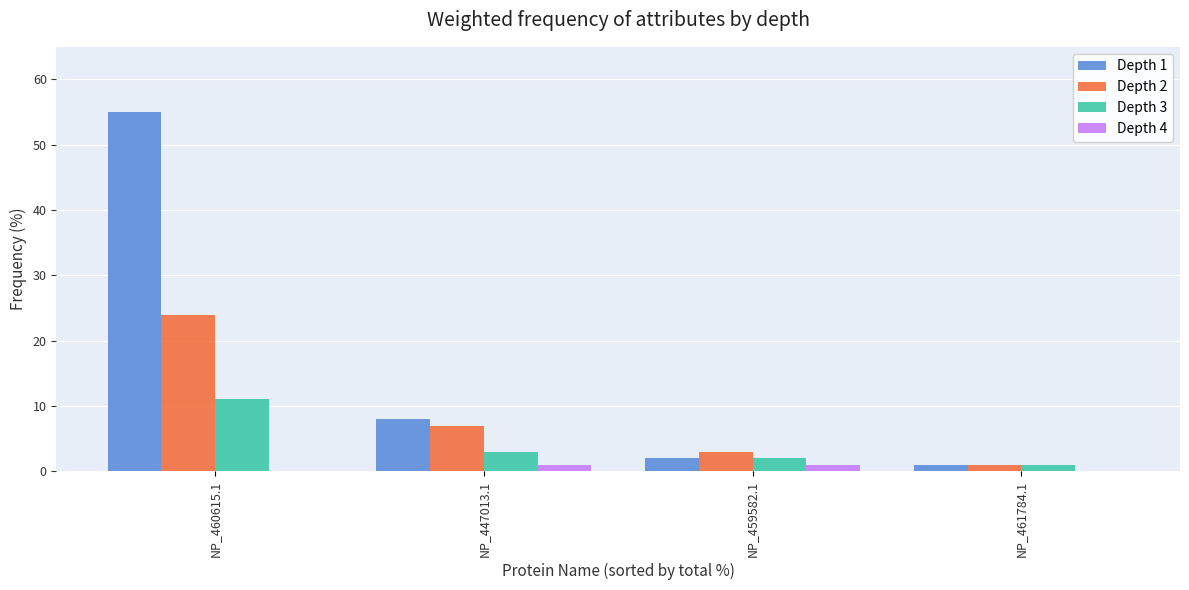

What is the sum of the Depth 1 values at NP_459582.1 and NP_461784.1?

3